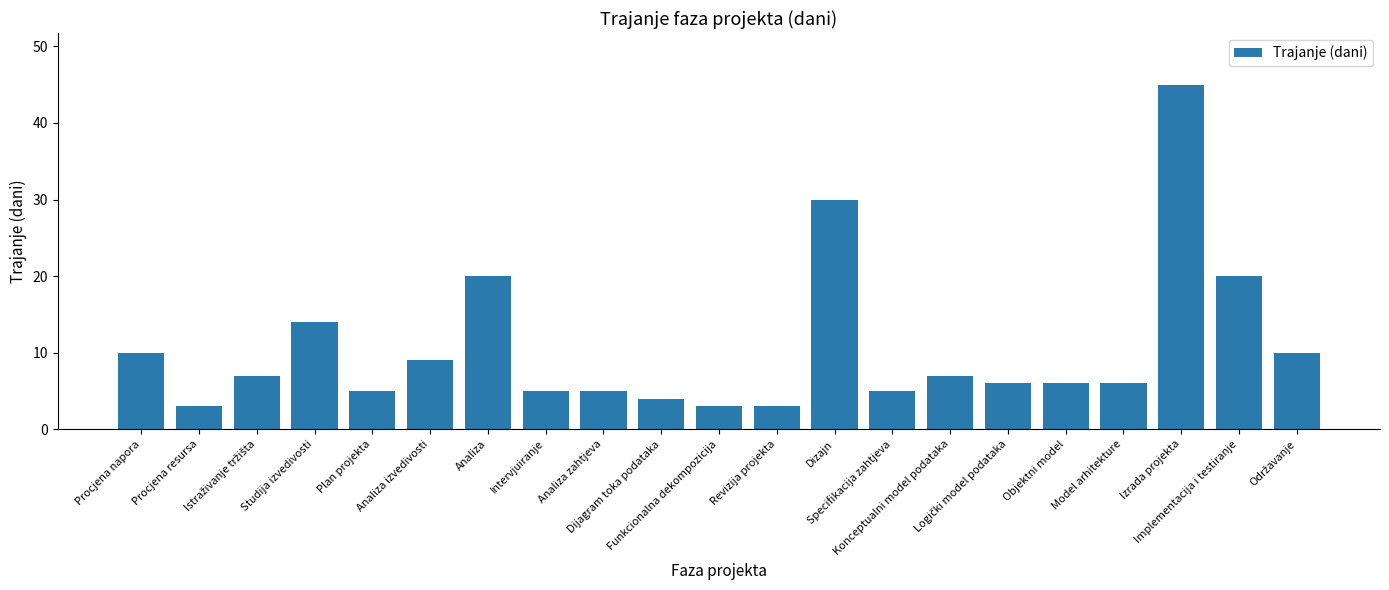

What is the label of the 13th bar from the right?

Analiza zahtjeva